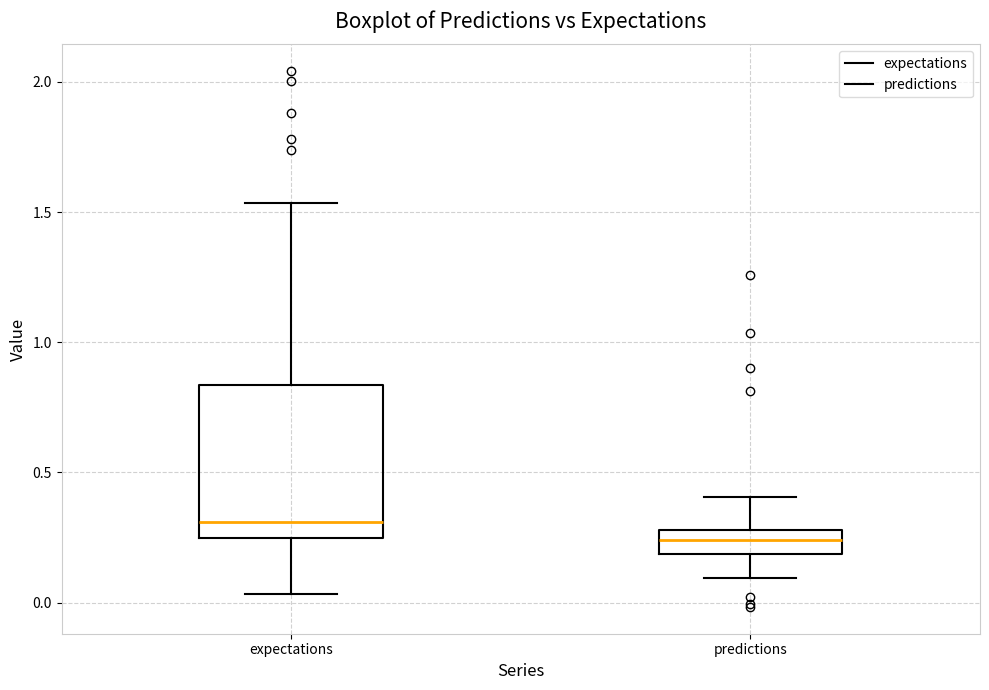

Reading left to right, read every box against the y-axis: the position of its median line, the range the box covers, and the ends of its whiskers. The values are not printed on the chart, so give them approximately, as read against the axis.

expectations: median 0.30, box 0.25 to 0.85, whiskers 0.05 to 1.55
predictions: median 0.25, box 0.20 to 0.30, whiskers 0.10 to 0.40